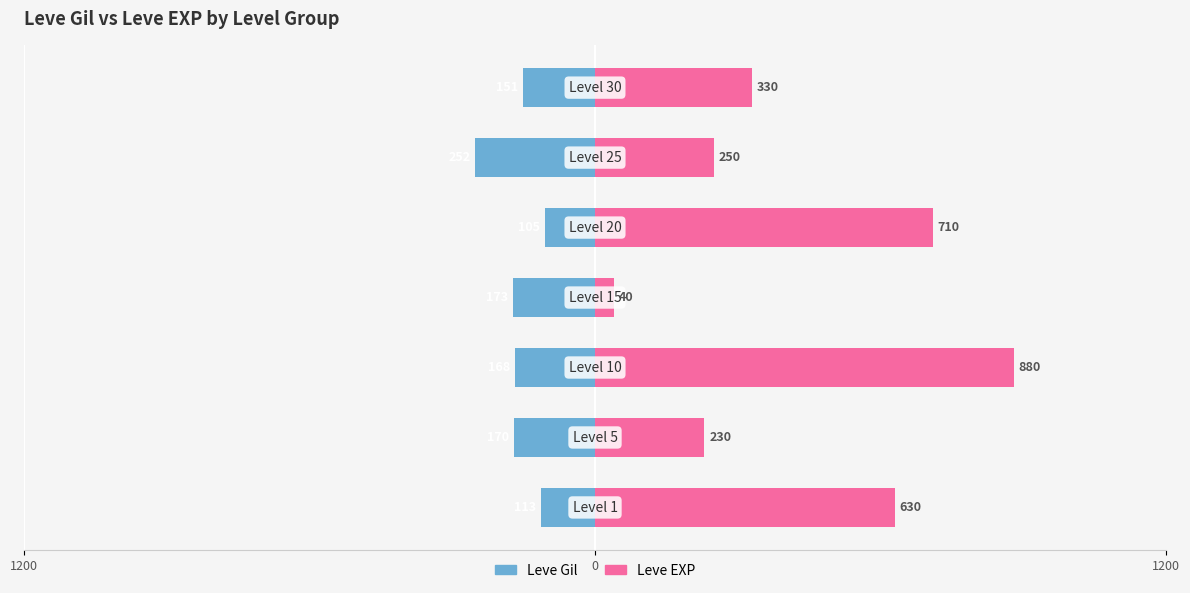

How many data points in Leve EXP are above 330?

3